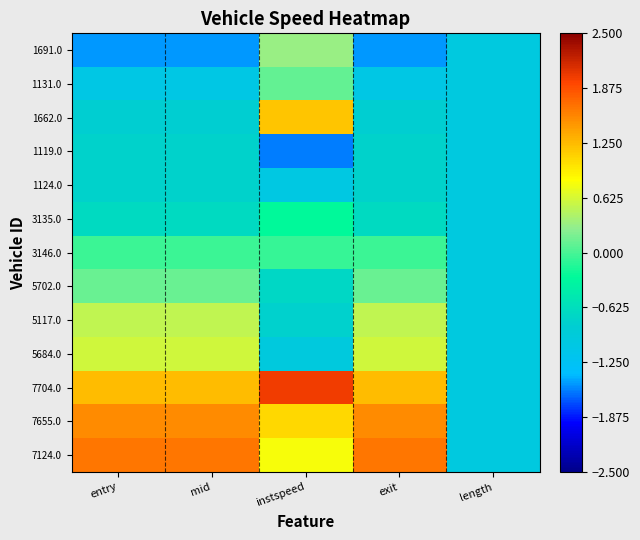

At which category does the chart reach its minimum across all series?

instspeed